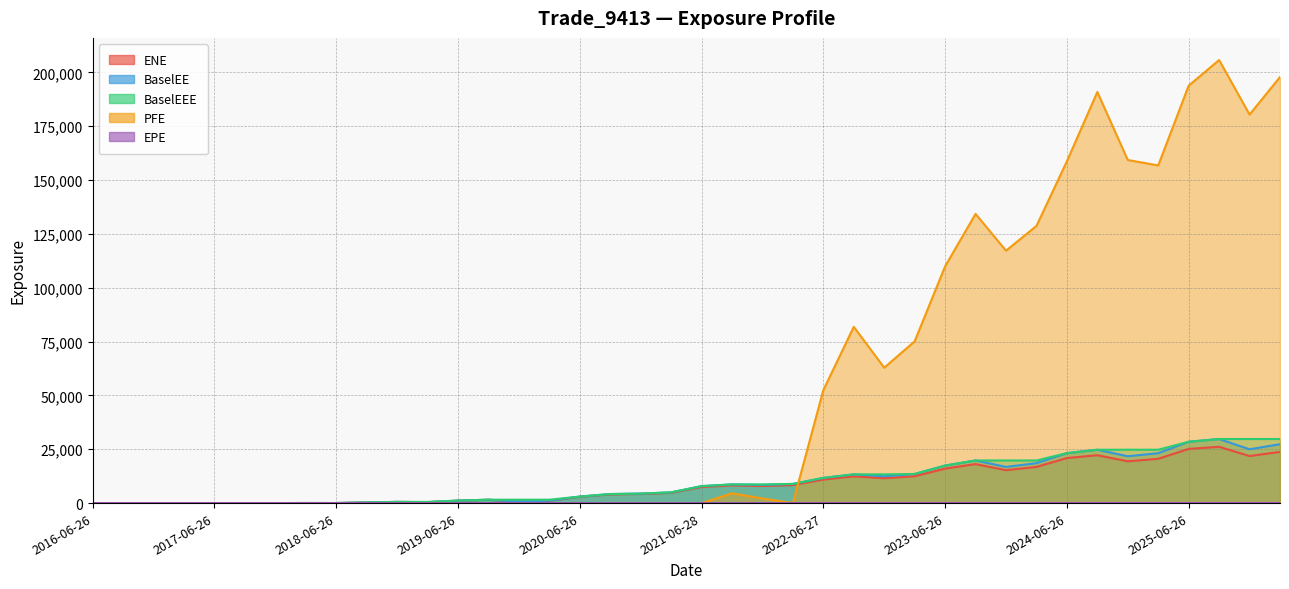

How many values in BaselEEE are above zero?

33